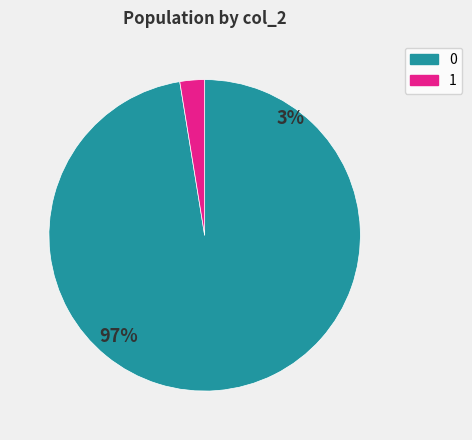

Is 0 the majority of the pie?

Yes